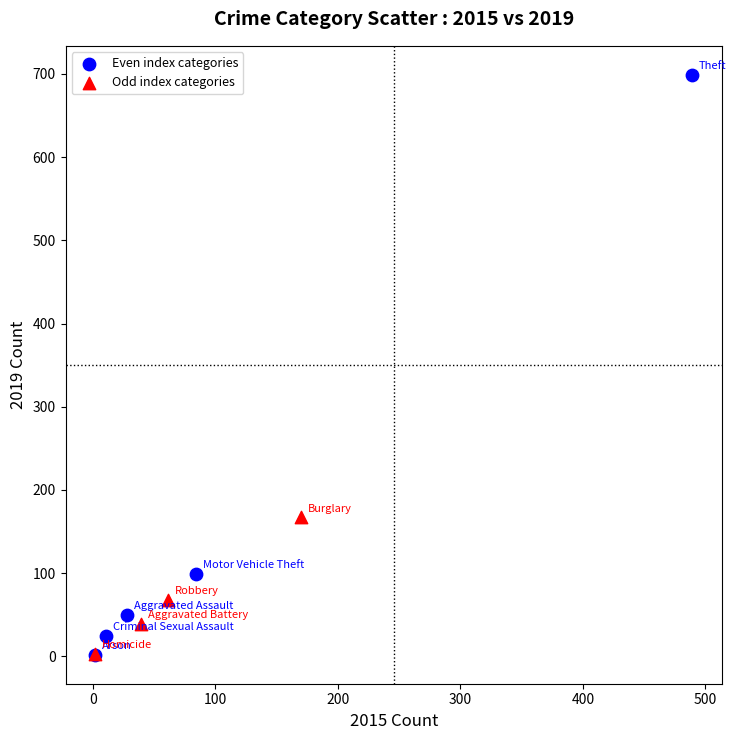

What are all the series names shown in the legend?

Even index categories, Odd index categories